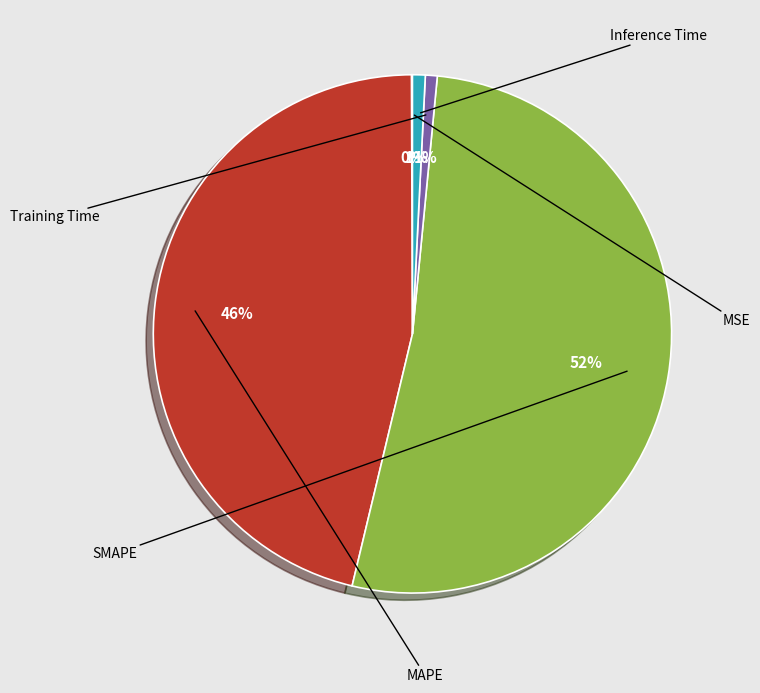

Does Inference Time account for over 50% of the chart?

No